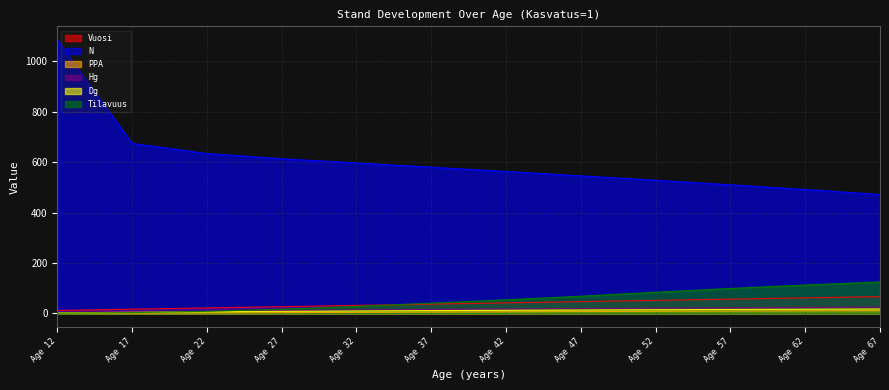

Reading left to right, transcribe all the data shown in this chart.

Vuosi: 12.0	17.0	22.0	27.0	32.0	37.0	42.0	47.0	52.0	57.0	62.0	67.0
N: 1084.2	674.4	634.0	613.6	596.8	580.0	563.0	545.8	528.2	510.2	491.6	471.7
PPA: 0.4	1.0	1.9	3.1	4.3	5.5	6.6	7.6	8.7	9.6	10.4	11.1
Hg: 4.8	6.4	8.8	11.4	13.8	16.0	17.9	19.6	21.3	22.7	24.0	25.1
Dg: 2.6	4.6	6.6	8.4	10.0	11.4	12.6	13.7	14.9	15.9	16.8	17.7
Tilavuus: 1.3	3.5	8.6	17.1	28.2	40.9	54.3	68.4	84.1	99.1	112.8	125.0